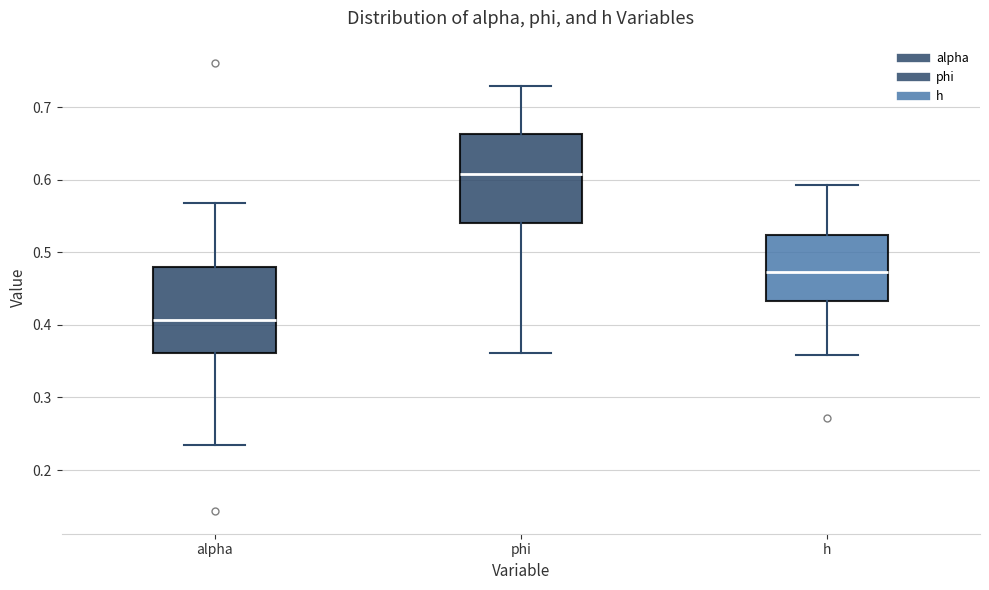

Which box has the lowest median line?

alpha